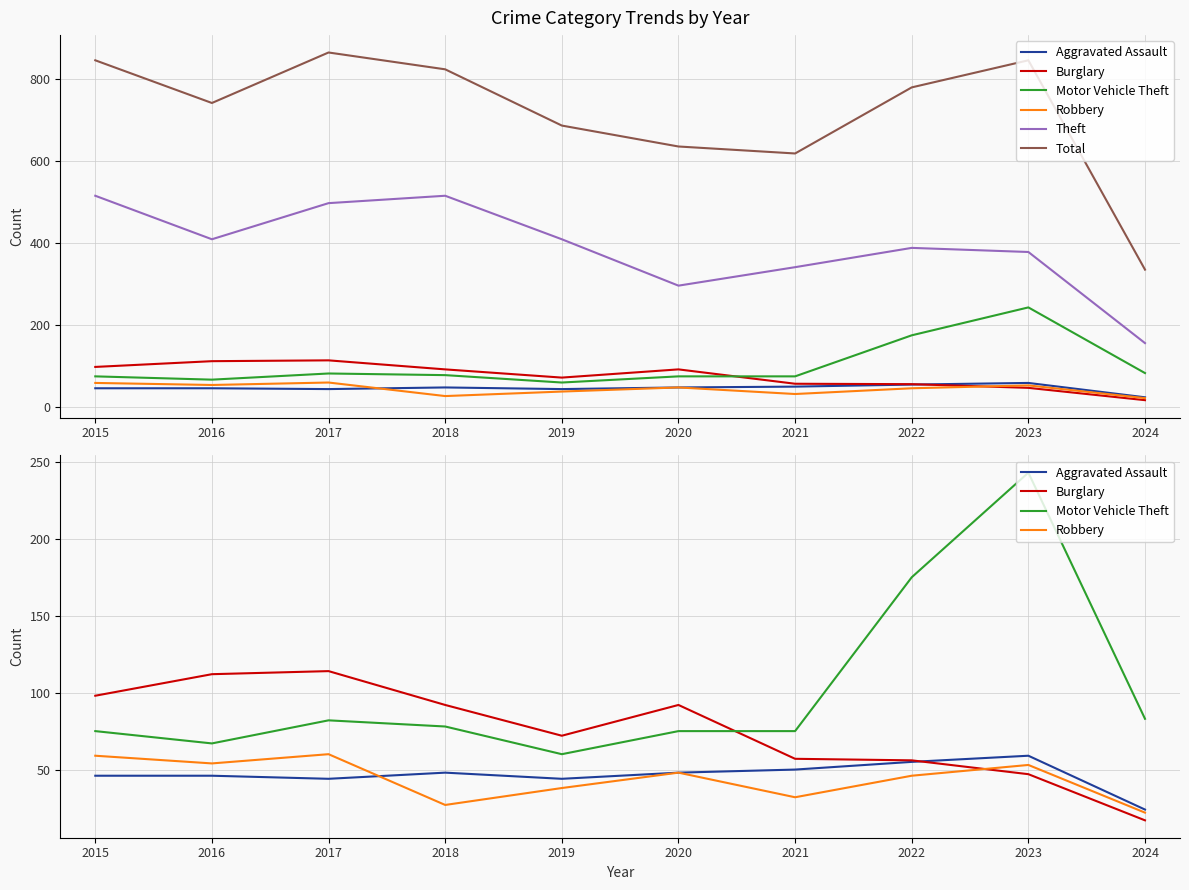

At which label does Theft first exceed 409?

2015